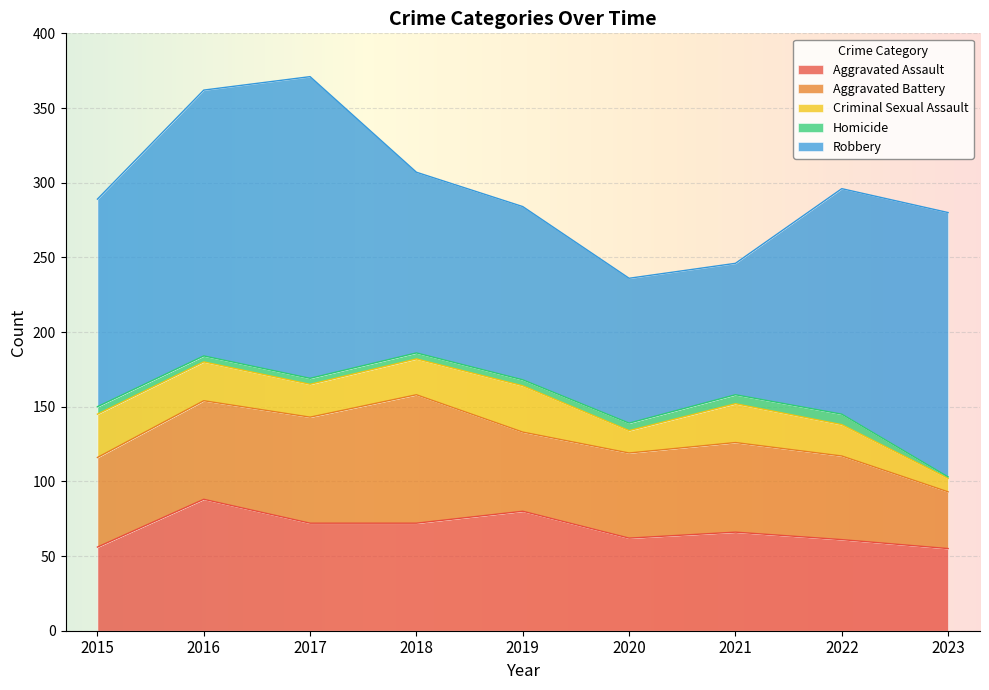

What is the value of the Aggravated Battery point at the 9th from the left?

38